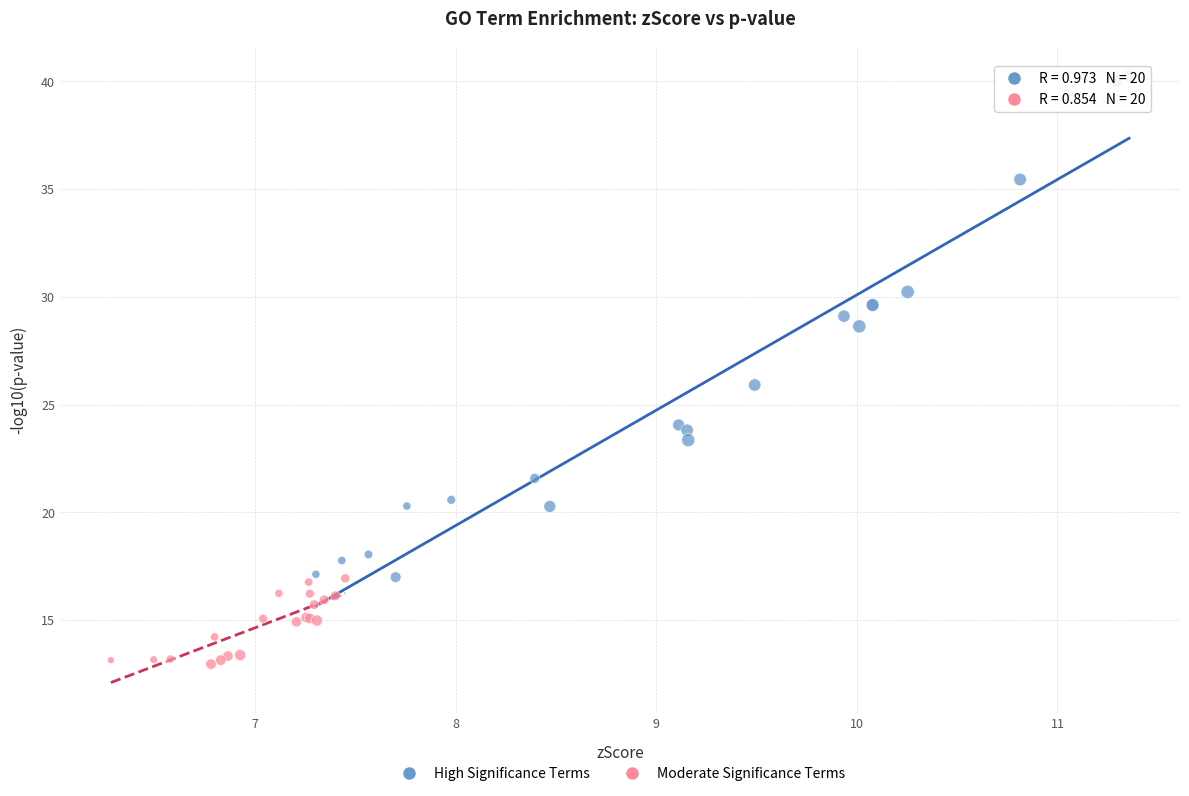

Which series has the largest Y range (max minus min)?

High Significance Terms